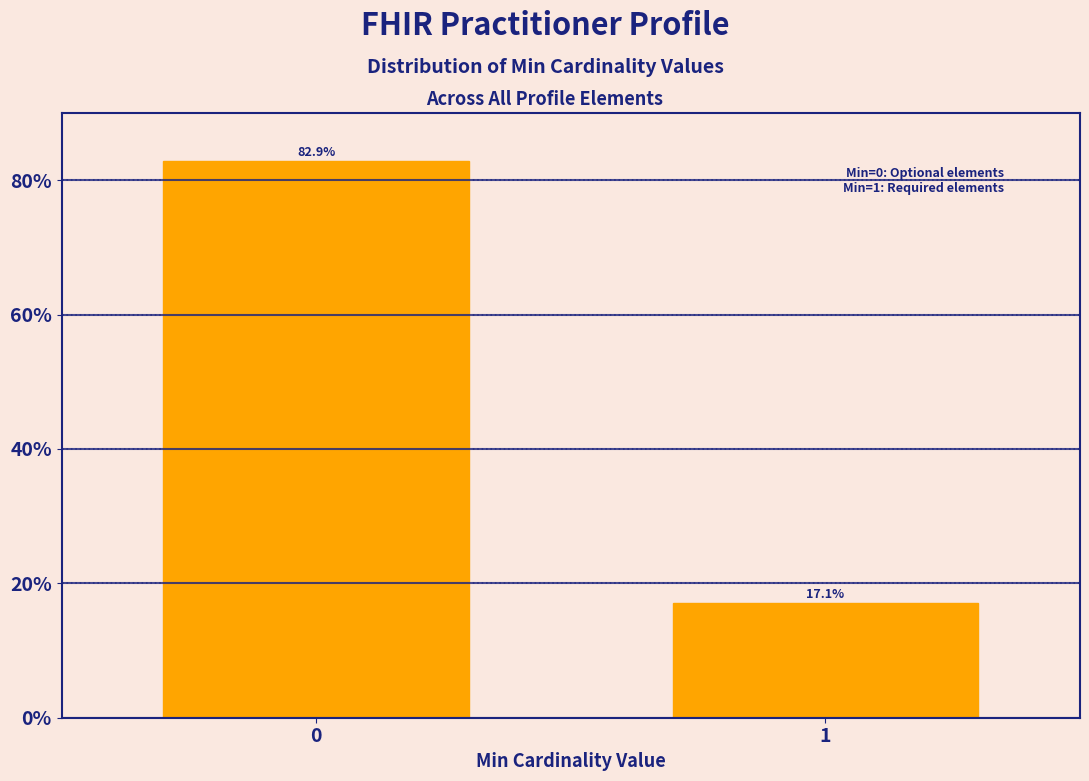

Reading left to right, extract all data points from this chart.

0=82.9	1=17.1